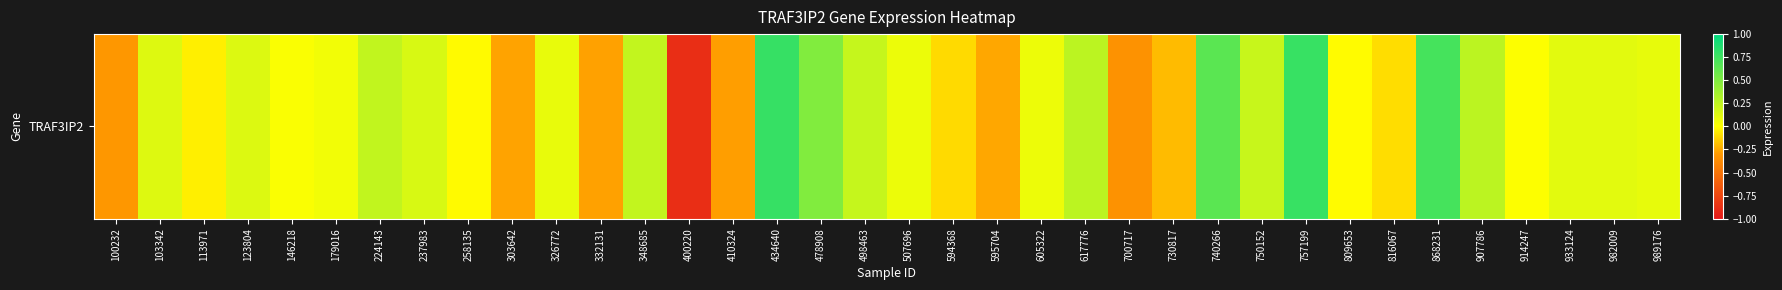

Where is the data nearest to the value 0?

914247